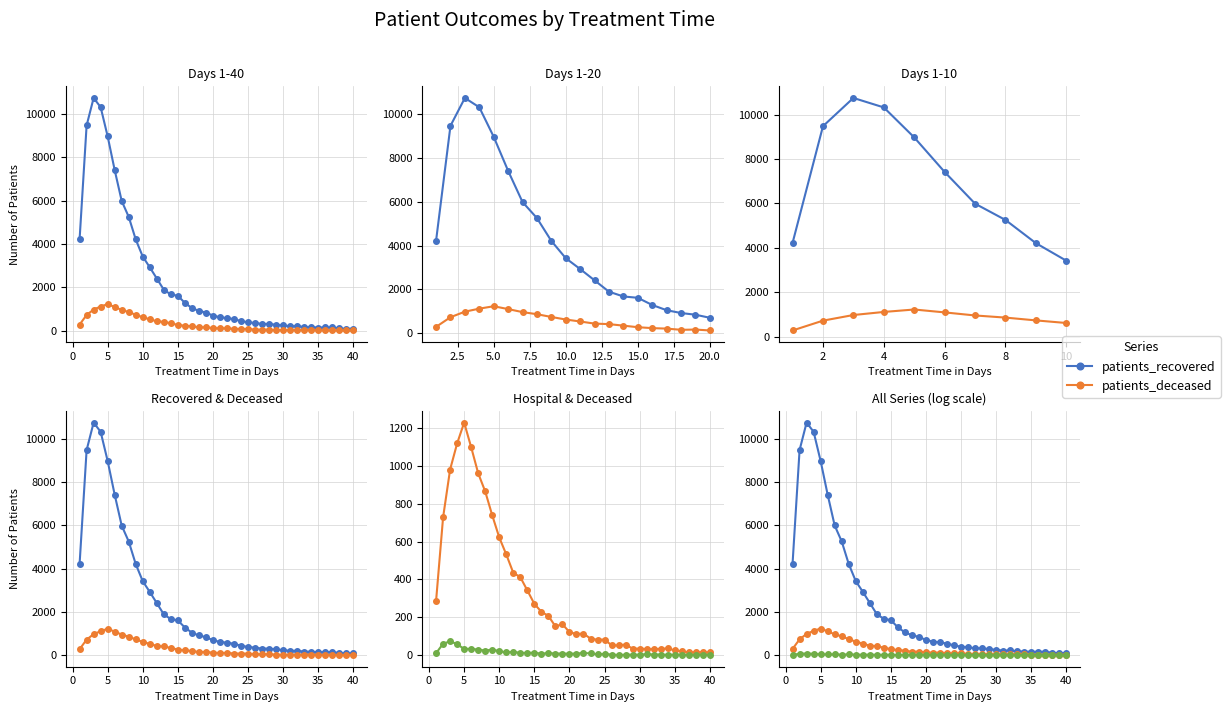

Between 15 and 20, which is larger?

15